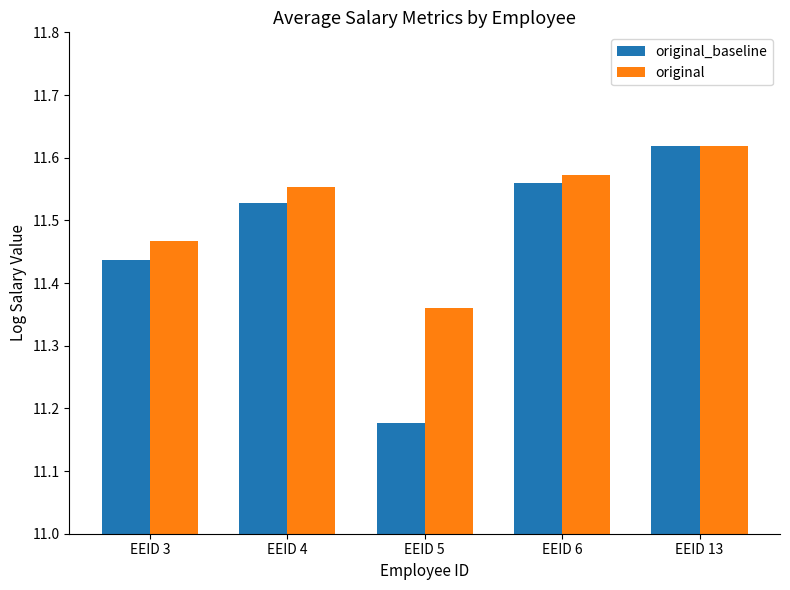

What is the sum of all original values?

57.6